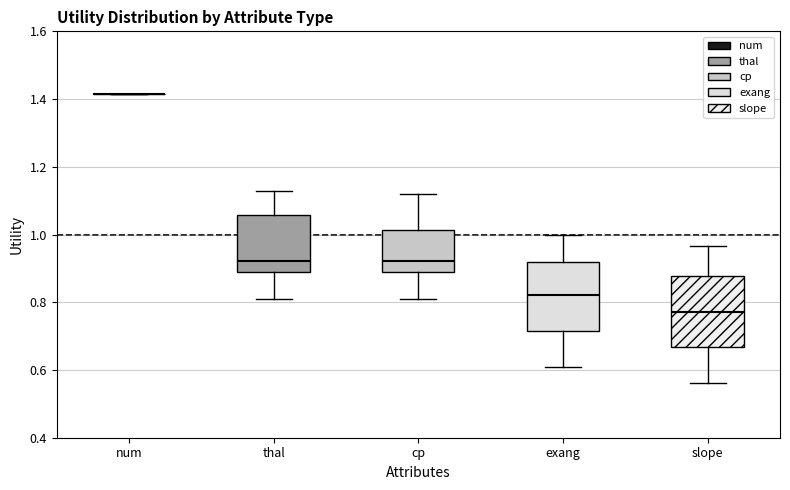

Reading left to right, read every box against the y-axis: the position of its median line, the range the box covers, and the ends of its whiskers. The values are not printed on the chart, so give them approximately, as read against the axis.

num: box collapsed to a line at 1.42, whiskers 1.42 to 1.42
thal: median 0.92, box 0.88 to 1.06, whiskers 0.80 to 1.12
cp: median 0.92, box 0.88 to 1.02, whiskers 0.80 to 1.12
exang: median 0.82, box 0.72 to 0.92, whiskers 0.60 to 1.00
slope: median 0.78, box 0.66 to 0.88, whiskers 0.56 to 0.96